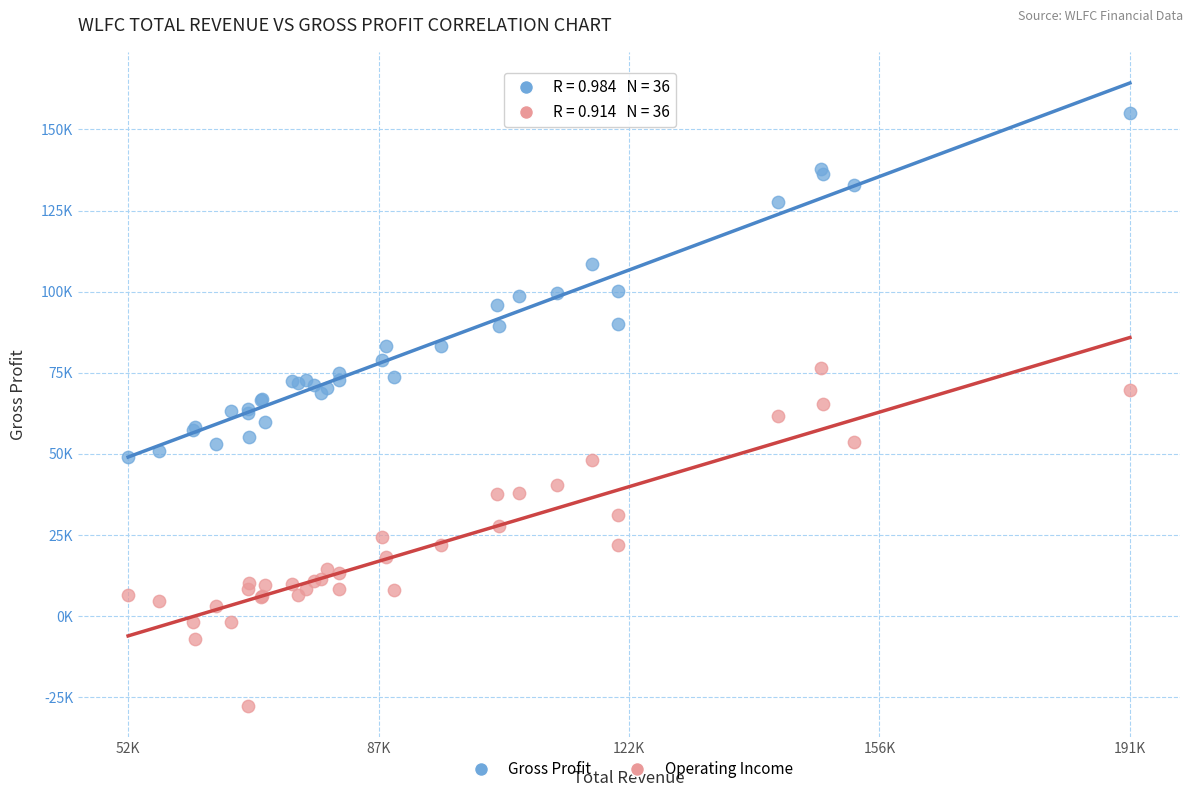

Which series contains the highest Y value?

Gross Profit